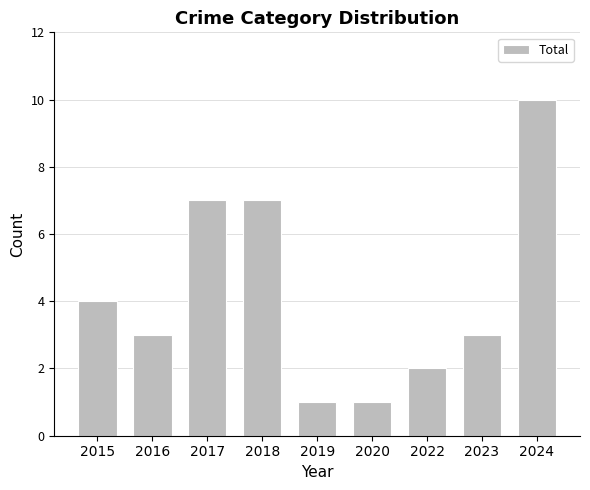

At which label does the data first exceed 3?

2015